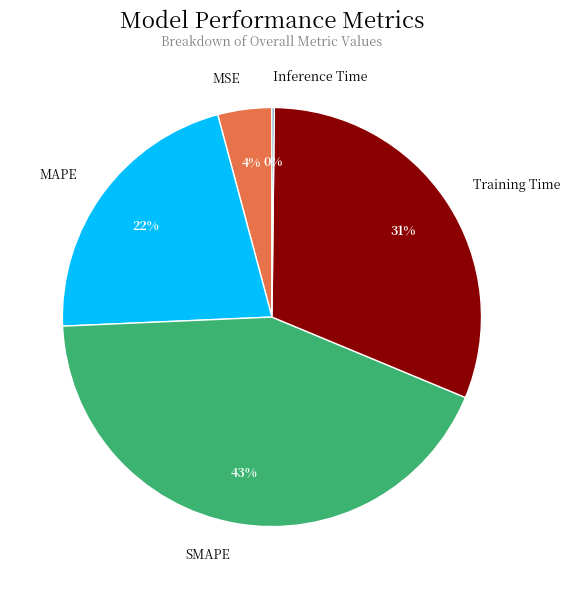

To the nearest percent, what is the difference between the largest and smallest slice percentages?

43%